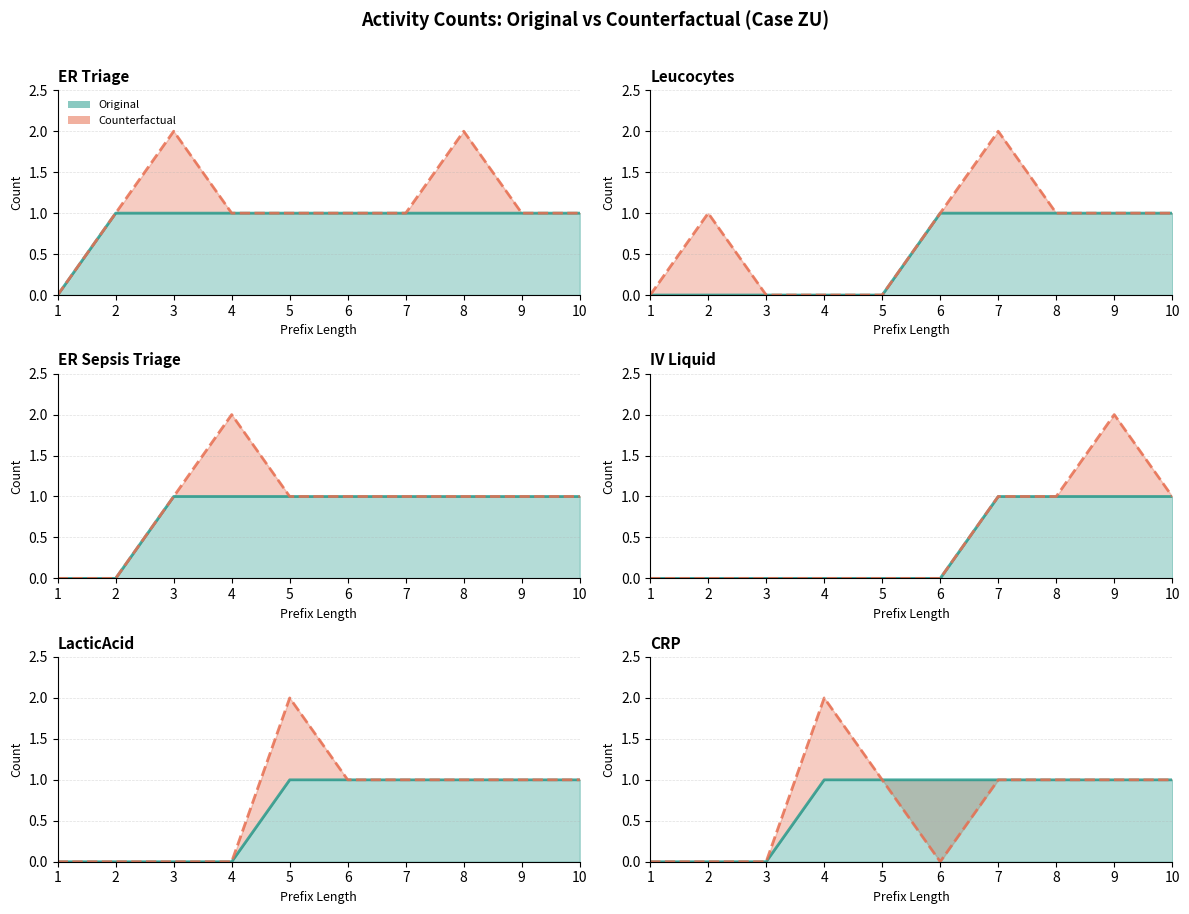

At which label is Original (line) closest to 0?

1